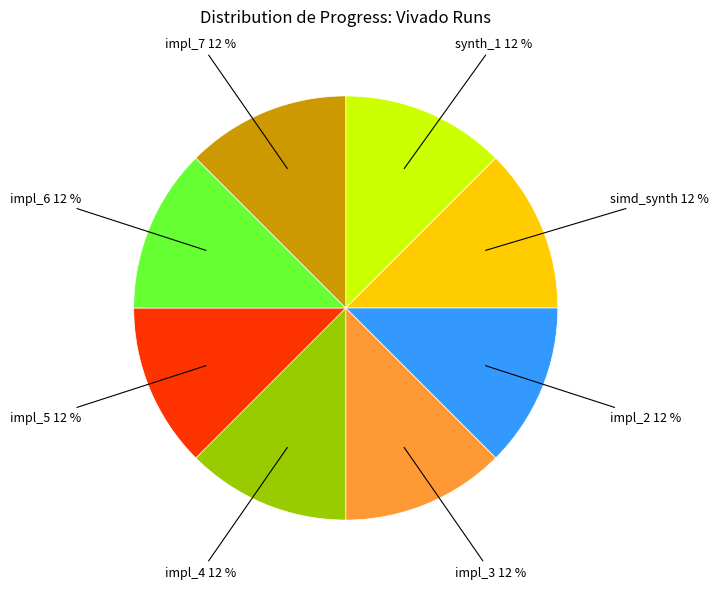

How many segments does this pie chart have?

8